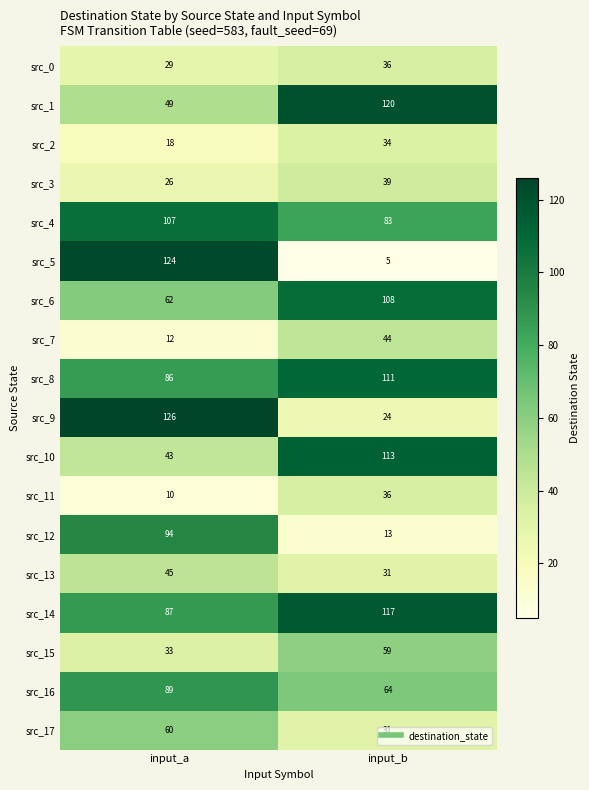

What value does the src_11 series have at input_a, to the nearest 5?

10